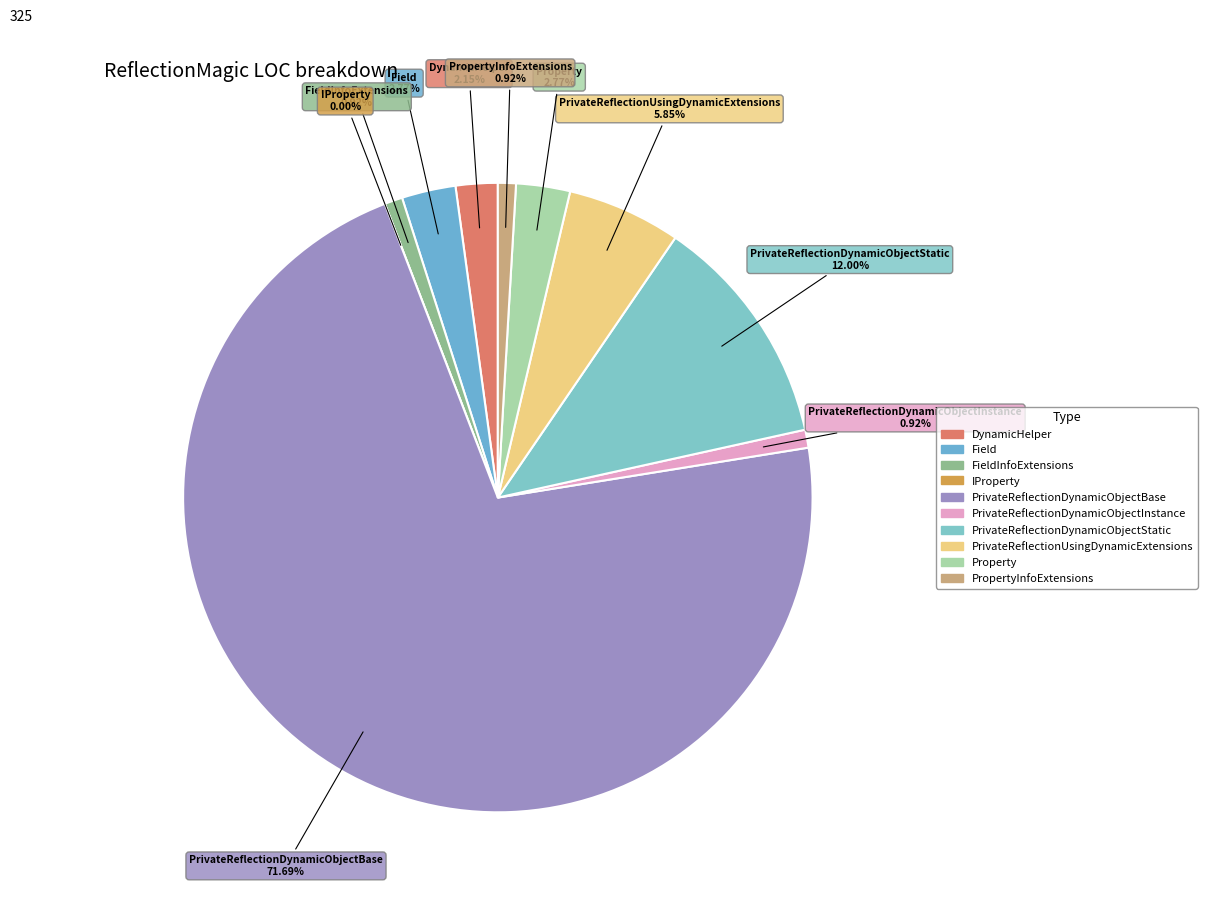

What is the change in value from IProperty to PropertyInfoExtensions?

+3